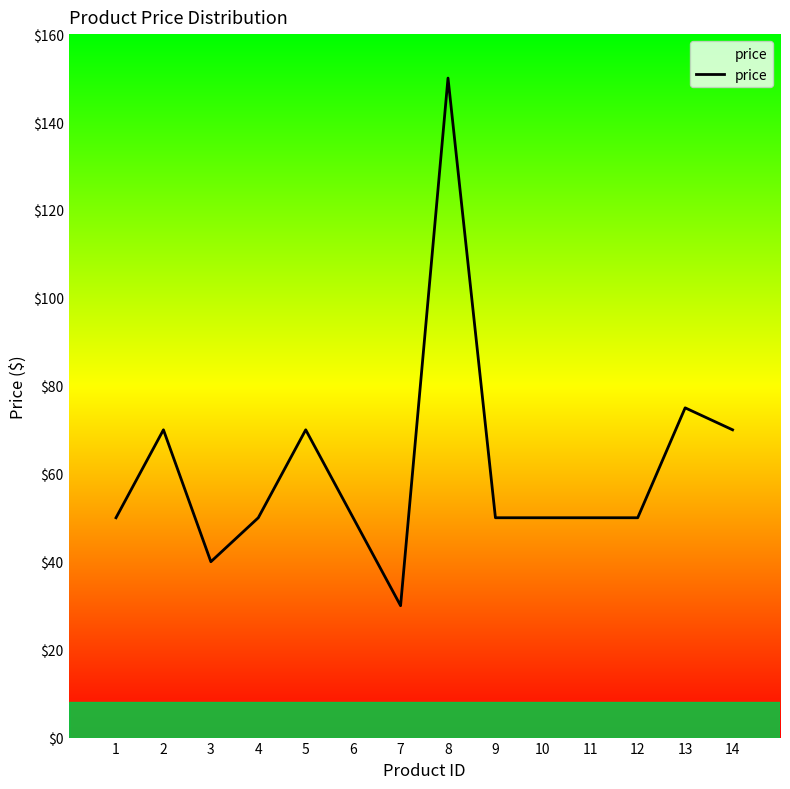

Is this an area chart (filled region under the line)?

No